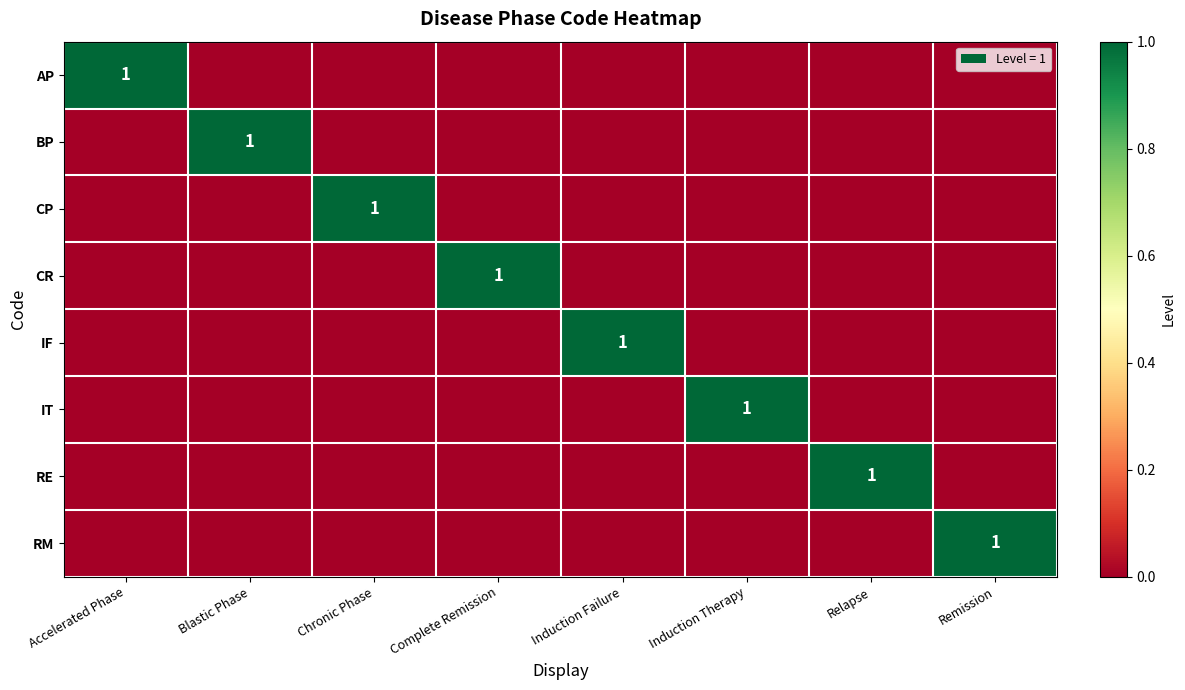

Which has a higher value, Relapse or Remission?

Relapse